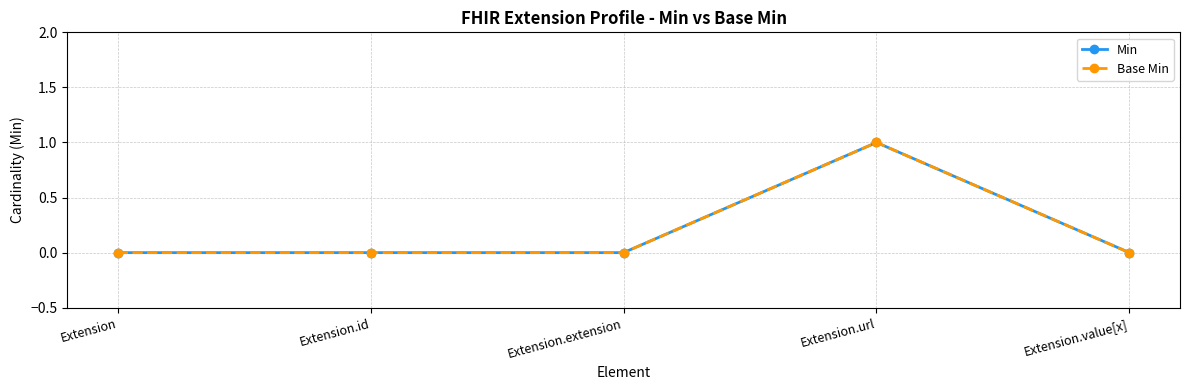

Is this an area chart (filled region under the line)?

No